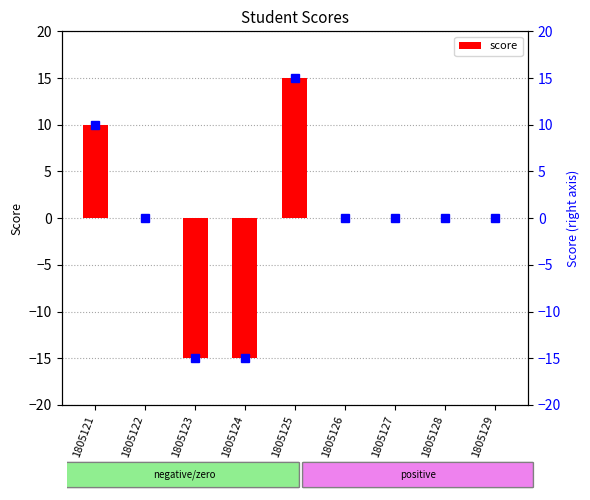

Reading left to right, what are all the values shown in this chart?

1805121=10	1805122=0	1805123=-15	1805124=-15	1805125=15	1805126=0	1805127=0	1805128=0	1805129=0